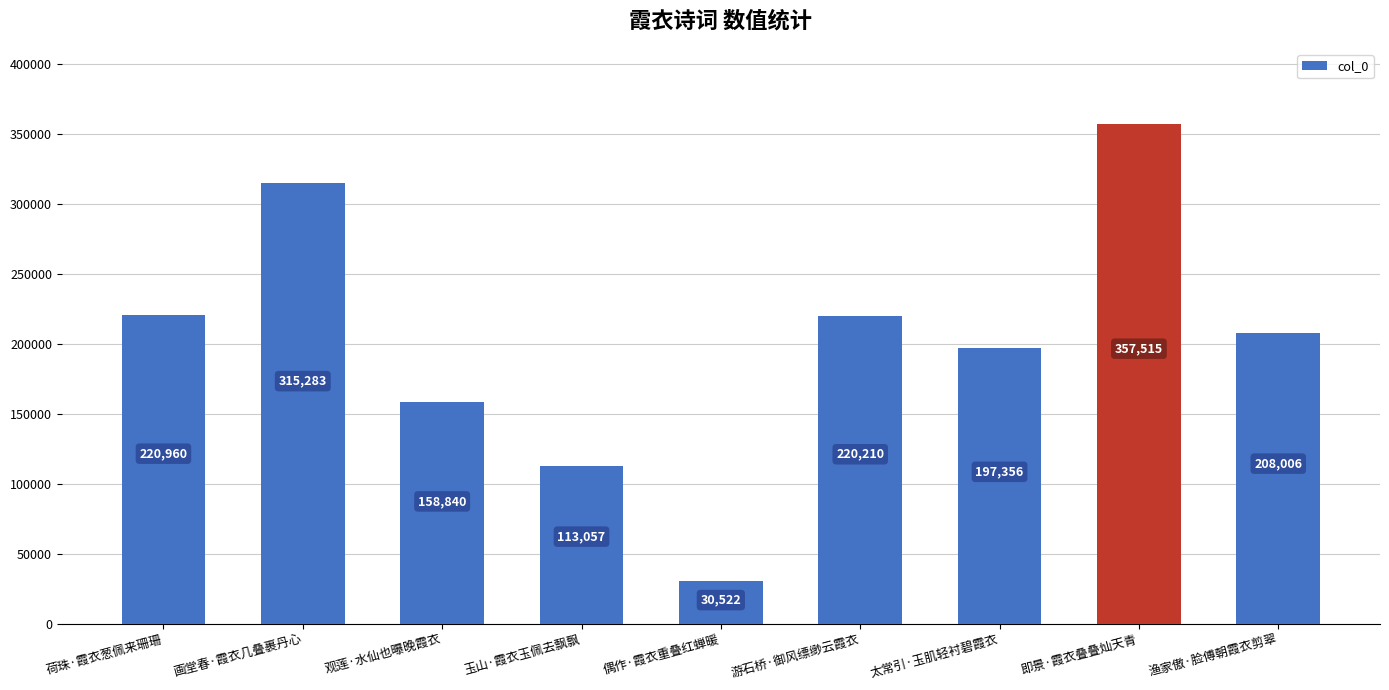

Are the bars grouped side by side (vs. stacked)?

No